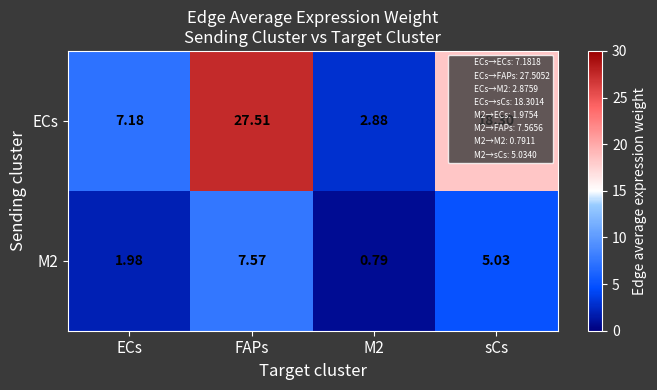

At which category is the sum across all series the highest?

FAPs